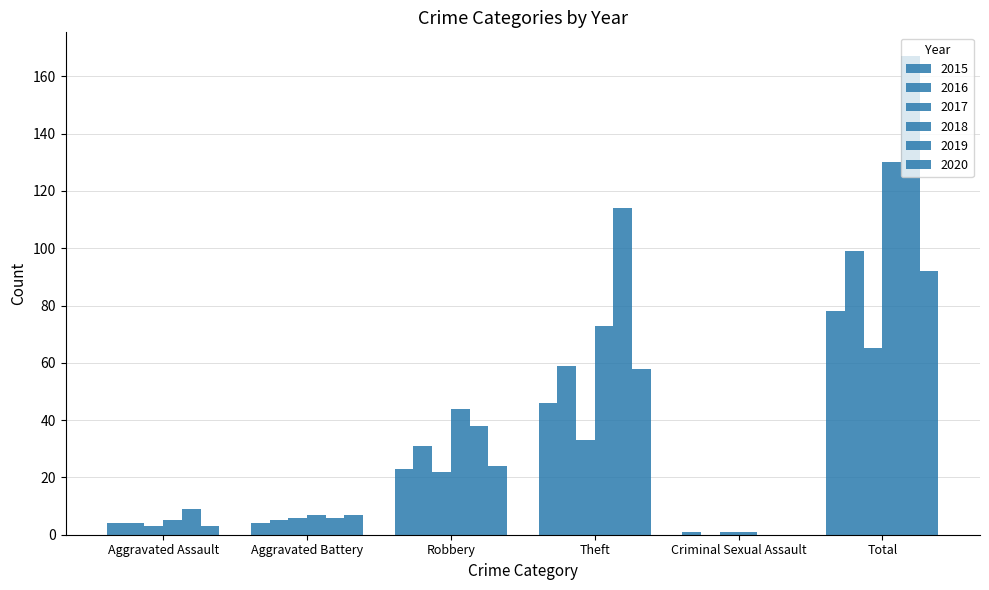

How many categories are shown in the chart?

6